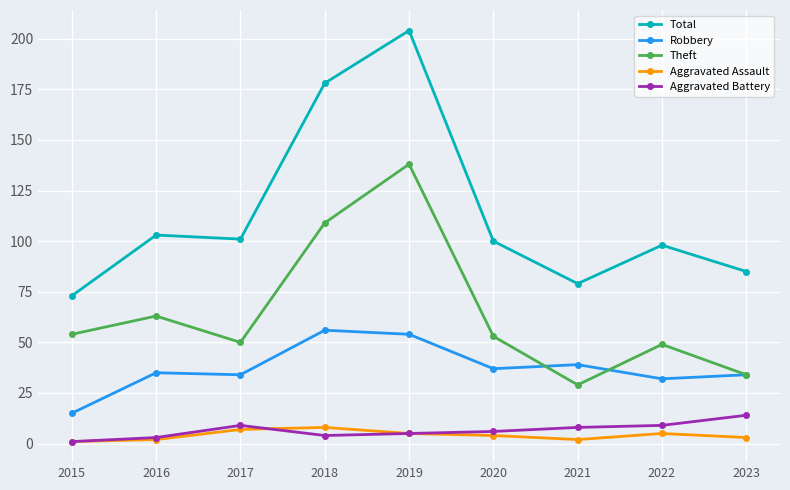

Between 2020 and 2021, which series saw the biggest shift?

Theft